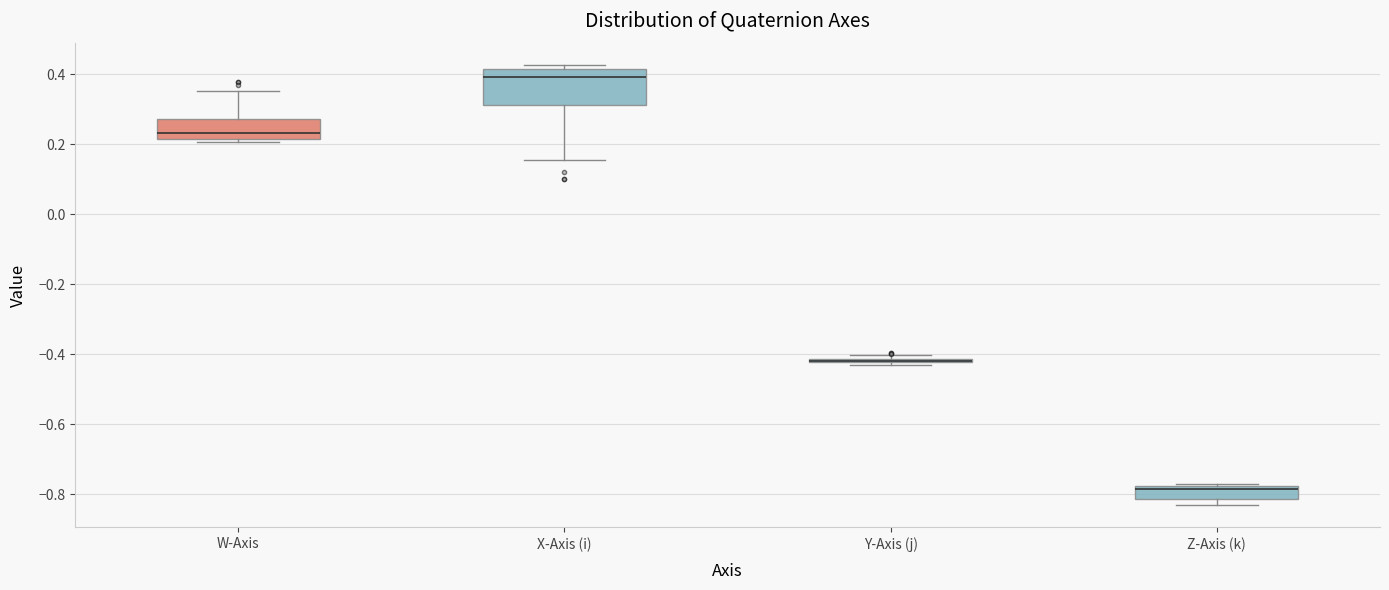

Reading left to right, transcribe this box plot: for each box, give where its median line is, the range the box spans, and where its two whiskers end, as read against the y-axis. The values are not printed on the chart, so give them approximately, as read against the axis.

W-Axis: median 0.24, box 0.22 to 0.28, whiskers 0.20 to 0.36
X-Axis (i): median 0.40, box 0.32 to 0.42, whiskers 0.16 to 0.42 (just above the box's upper edge)
Y-Axis (j): box collapsed to a line at -0.42, whiskers -0.42 to -0.40
Z-Axis (k): median -0.78 (just below the box's upper edge), box -0.82 to -0.78, whiskers -0.84 to -0.78 (just above the box's upper edge)